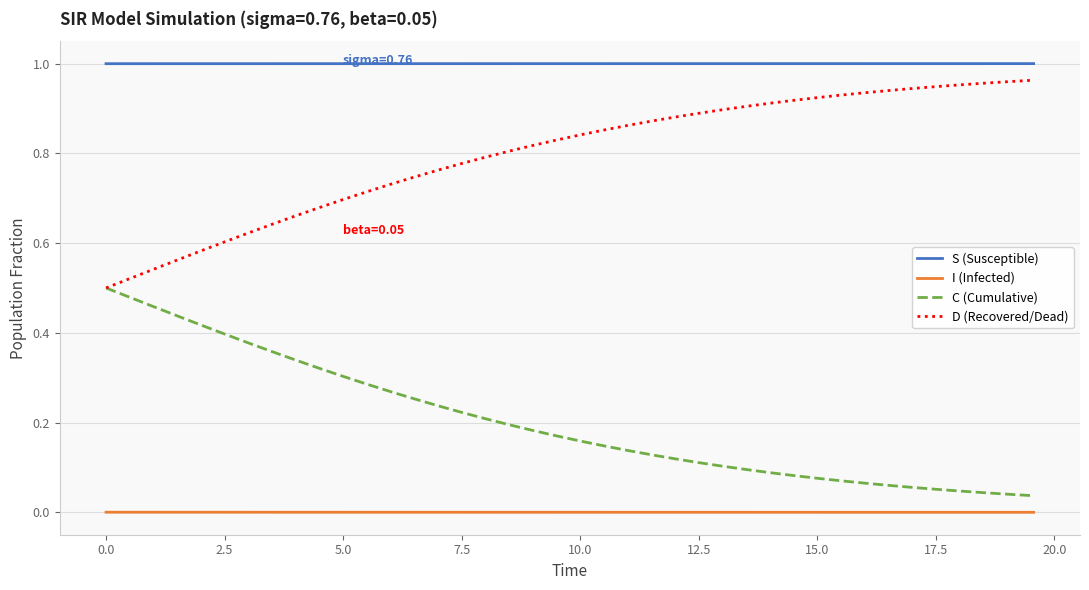

Which series has the largest total across all categories?

S (Susceptible)